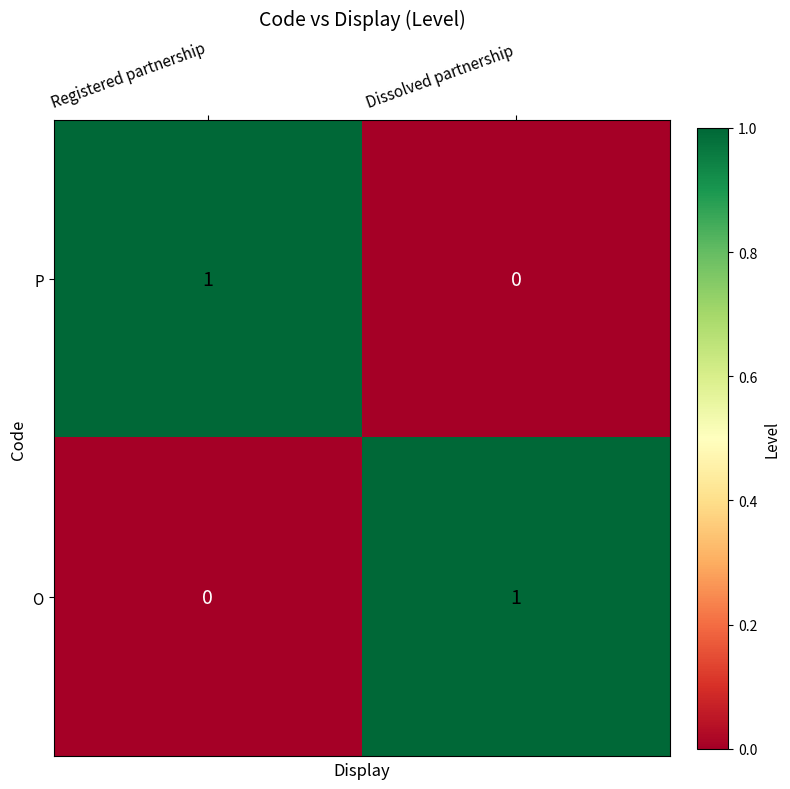

Where is O nearest to the value 0?

Registered partnership